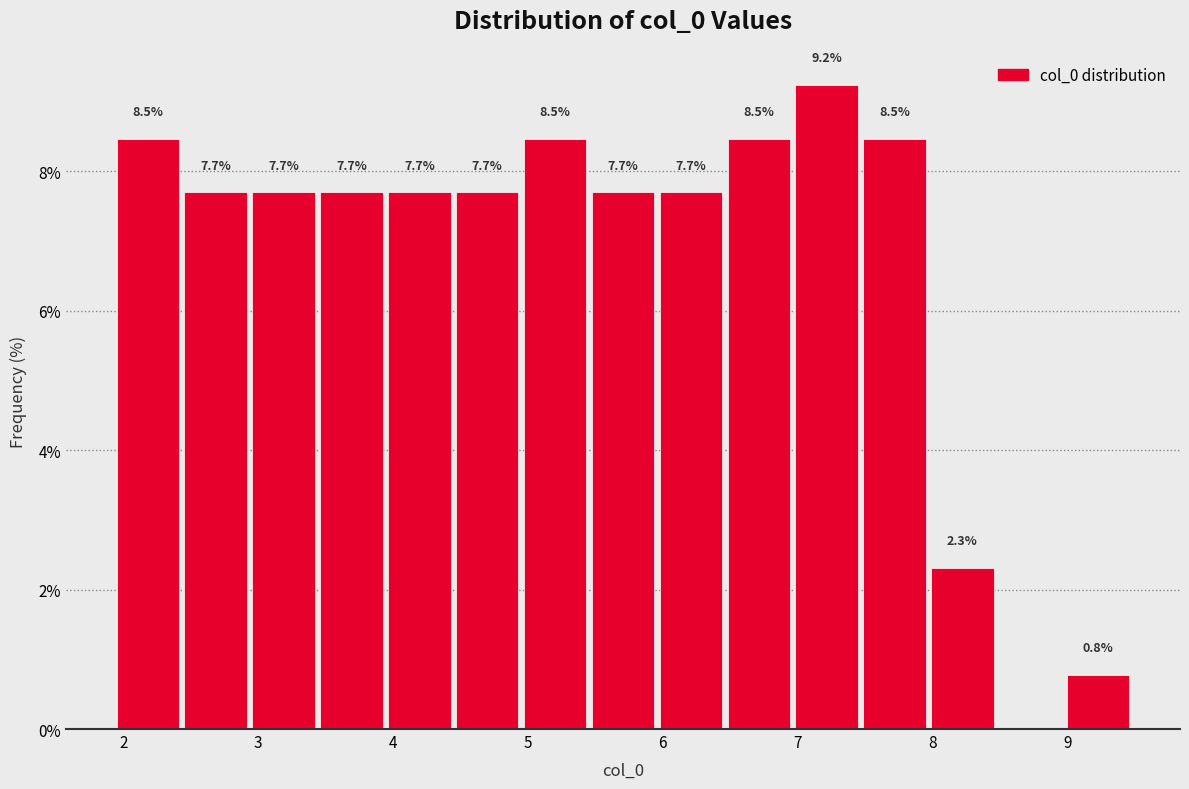

Which range on the x-axis has the tallest bar?

7.0 to 7.5